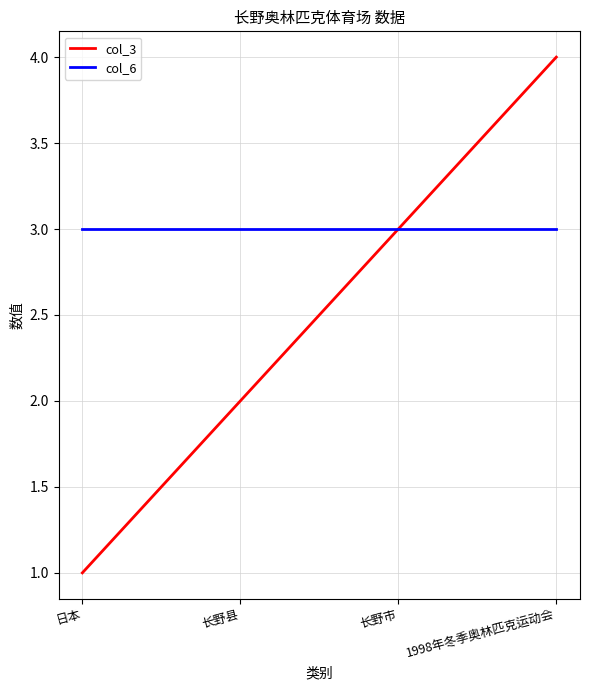

Which category has the highest value across all series?

1998年冬季奥林匹克运动会